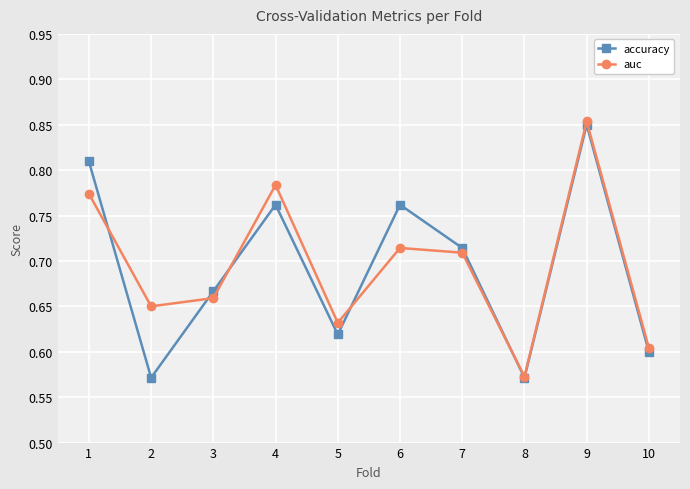

How many auc values are between 0 and 1?

10